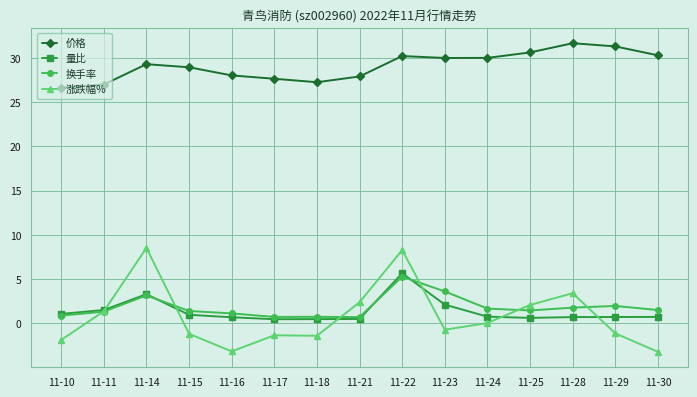

What are all the series names shown in the legend?

价格, 量比, 换手率, 涨跌幅%